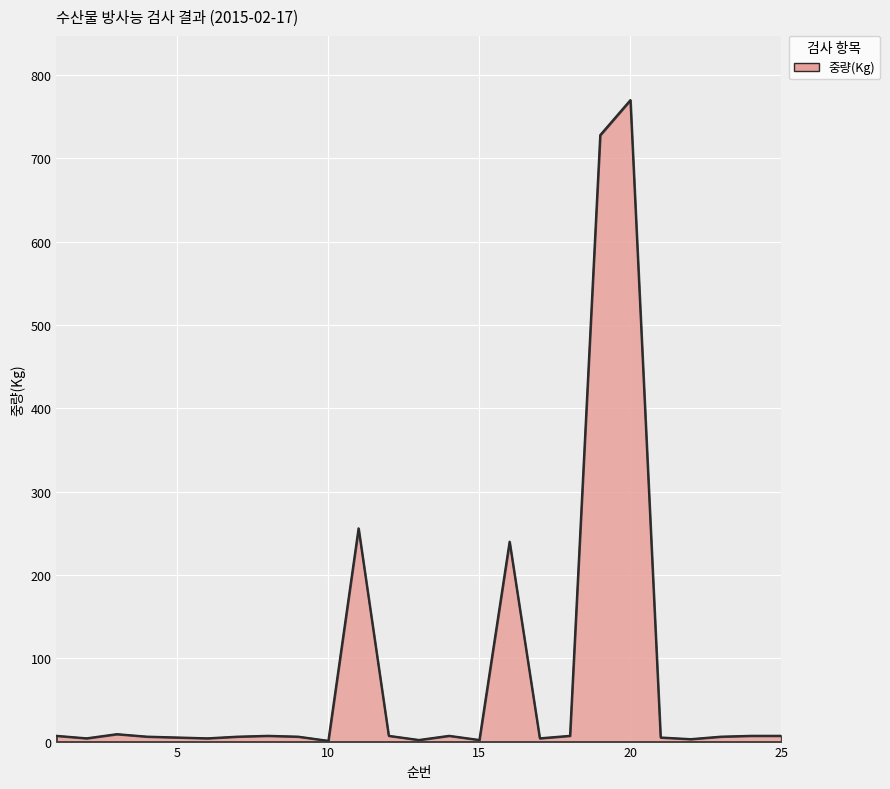

What is the greatest value displayed?

770